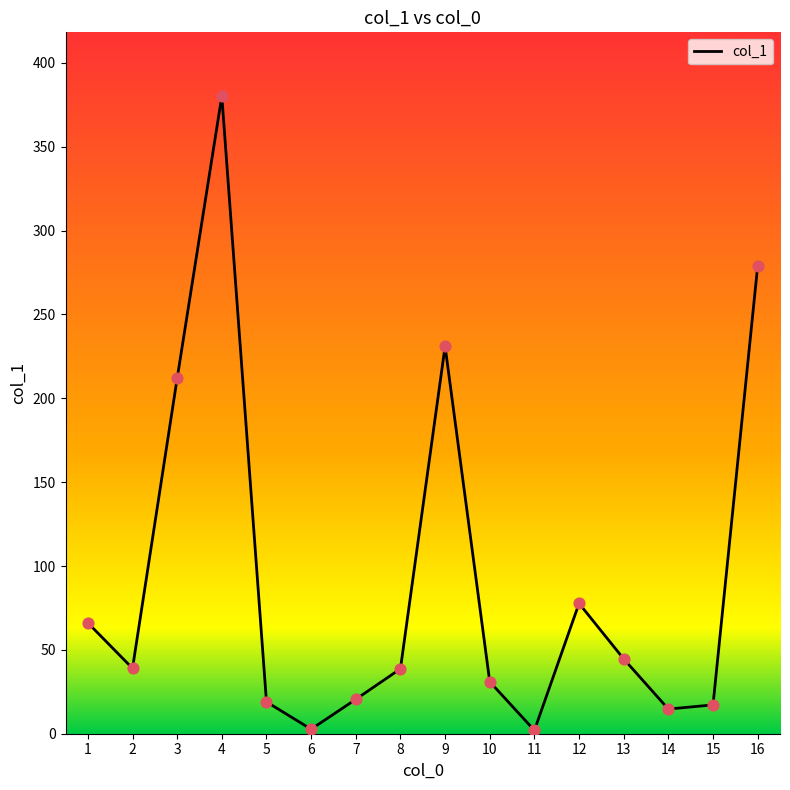

What is the change in value from 5 to 7?

+1.5